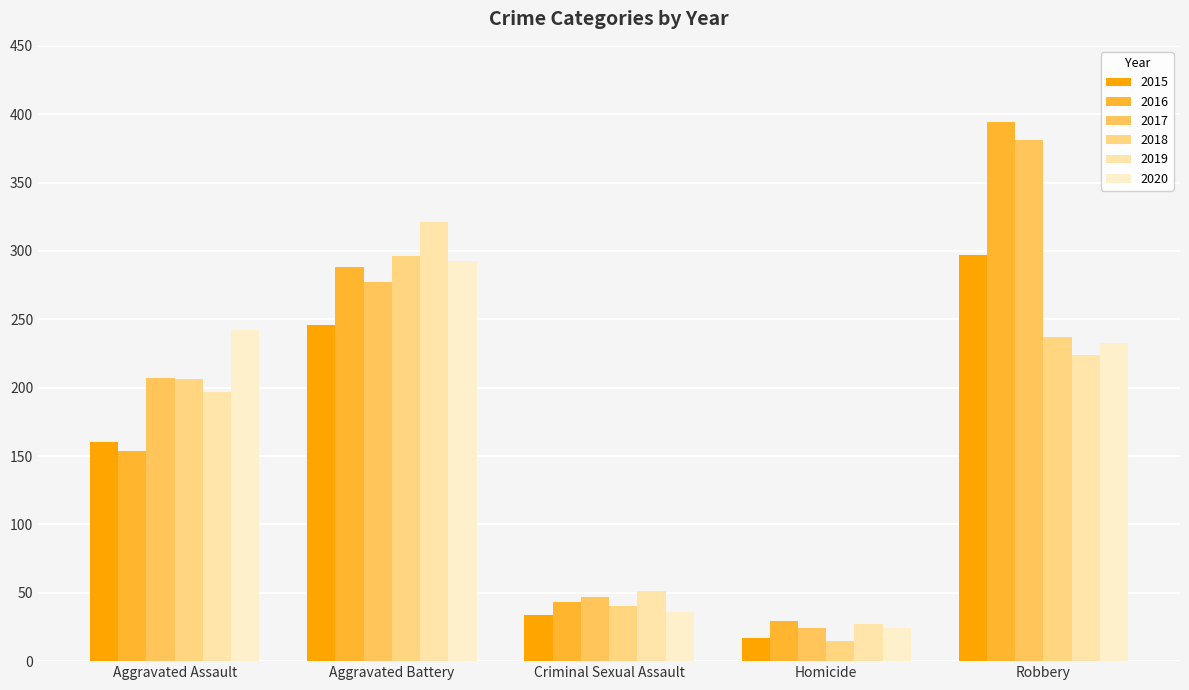

Between Robbery and Aggravated Battery, which is larger?

Robbery